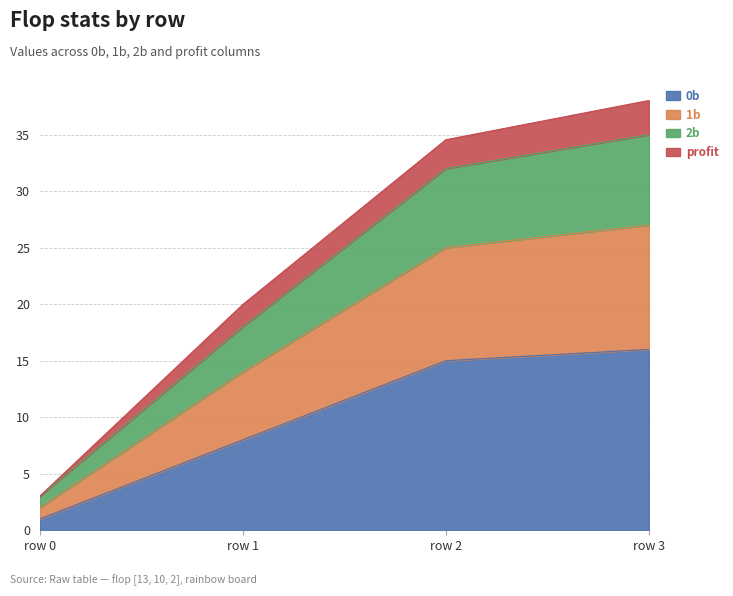

True or false: 2b and 1b intersect in this chart.

False